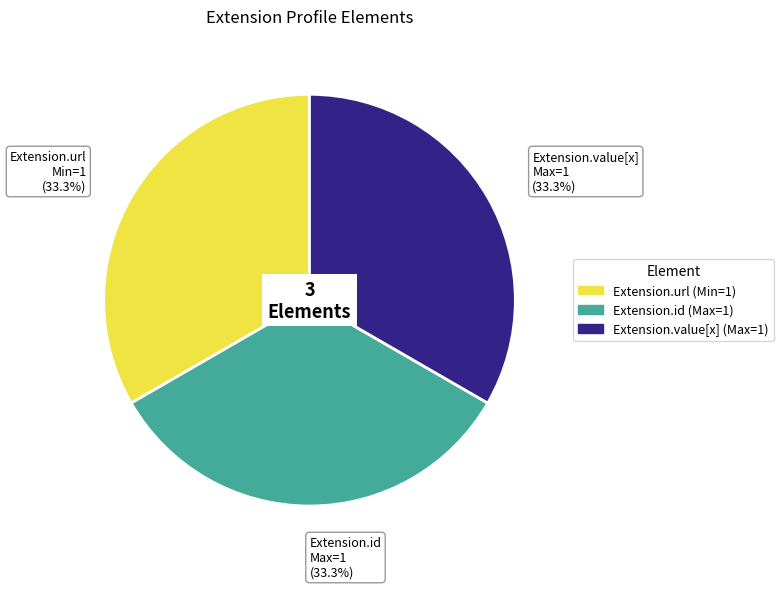

To the nearest percent, what is the average slice percentage?

33%